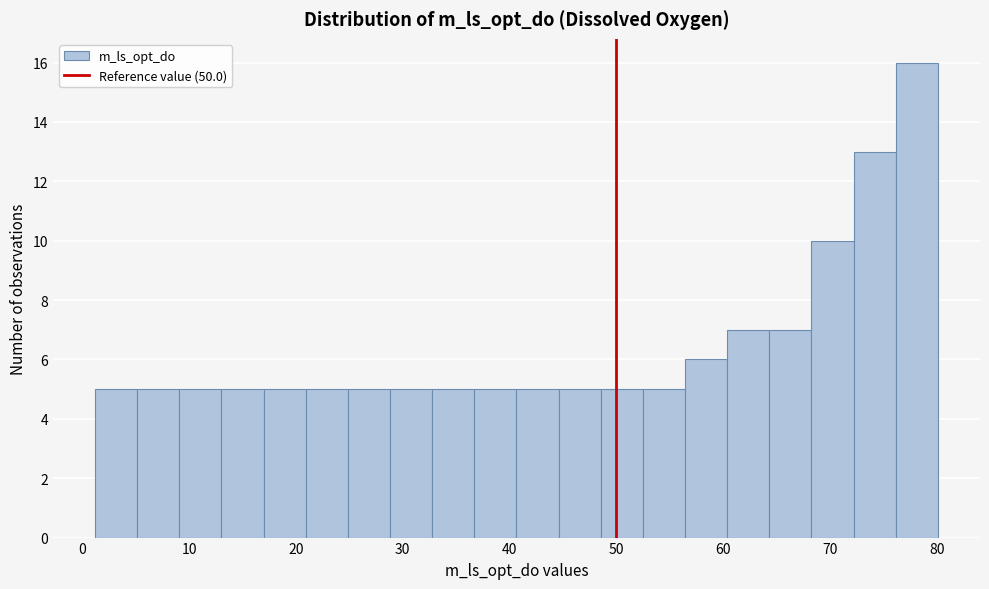

Read against the x-axis, roughly where is the centre of the tallest bar?

78